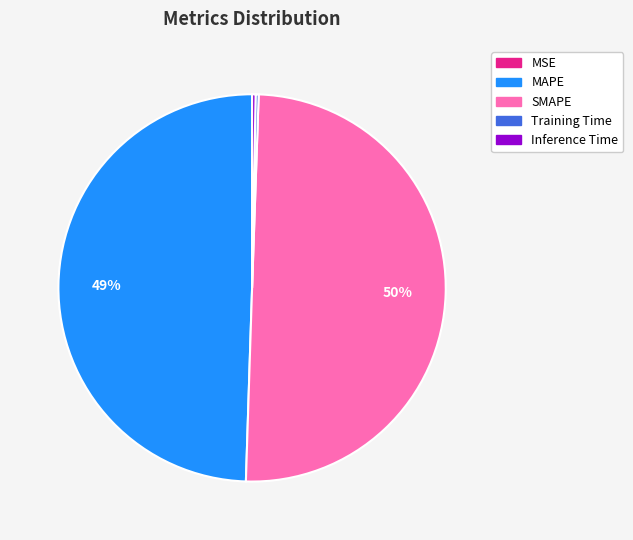

To the nearest percent, what portion does MAPE represent?

49%